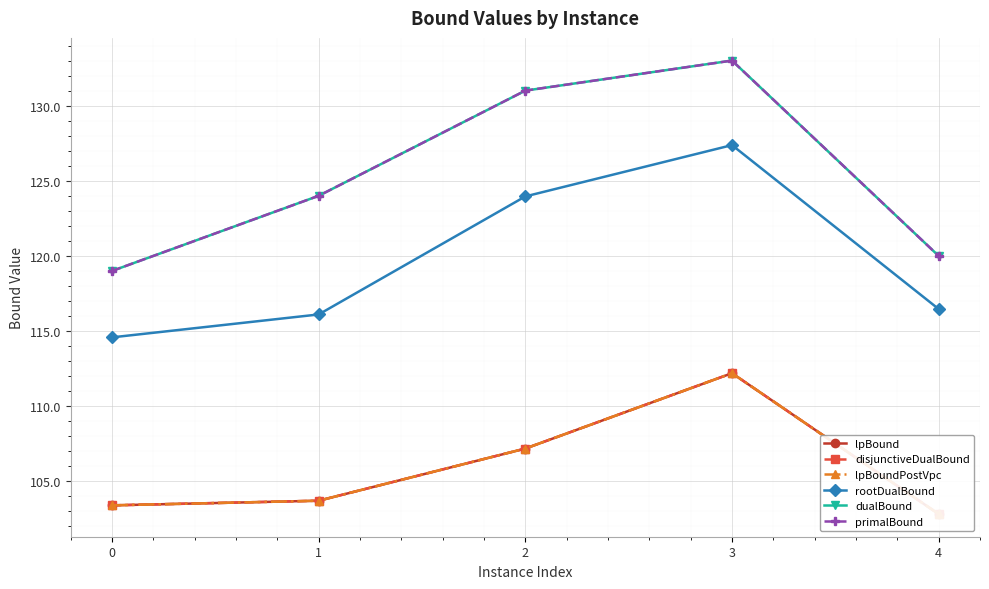

Which series changed the most between 1 and 2?

rootDualBound